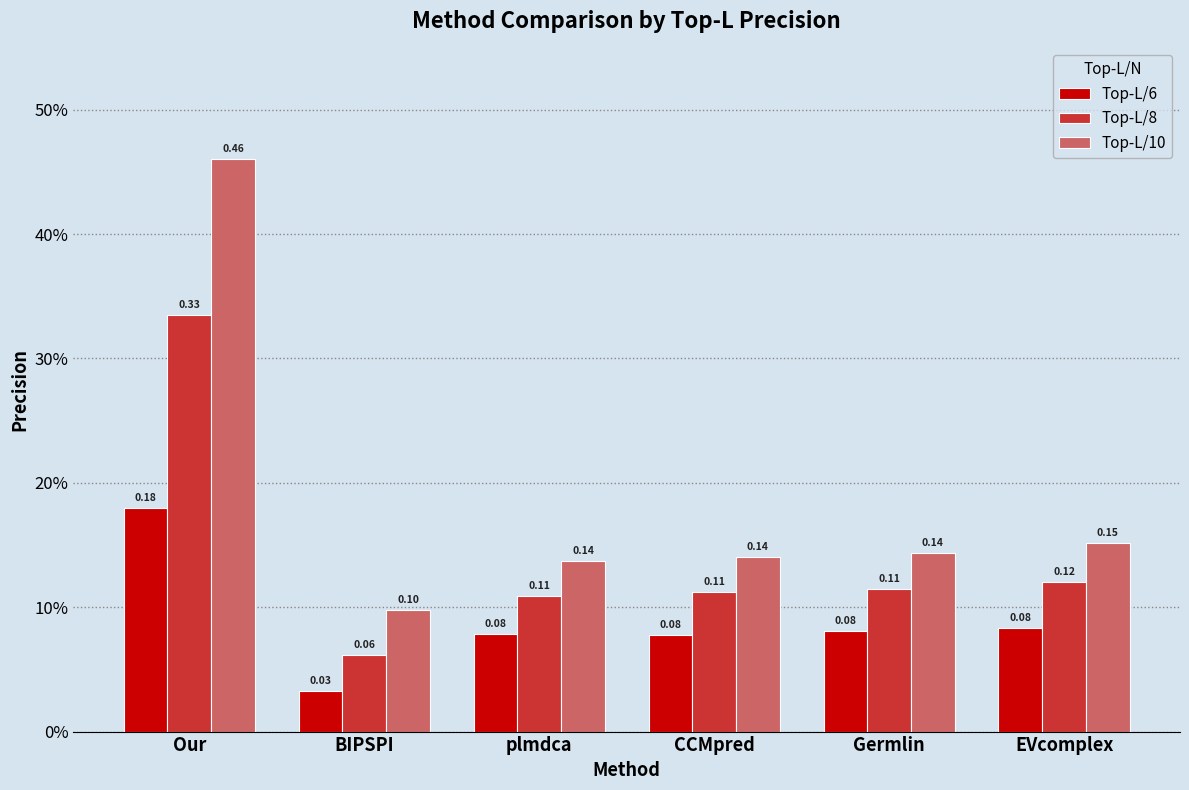

True or false: Top-L/10 has a value of 0.1 at plmdca.

True